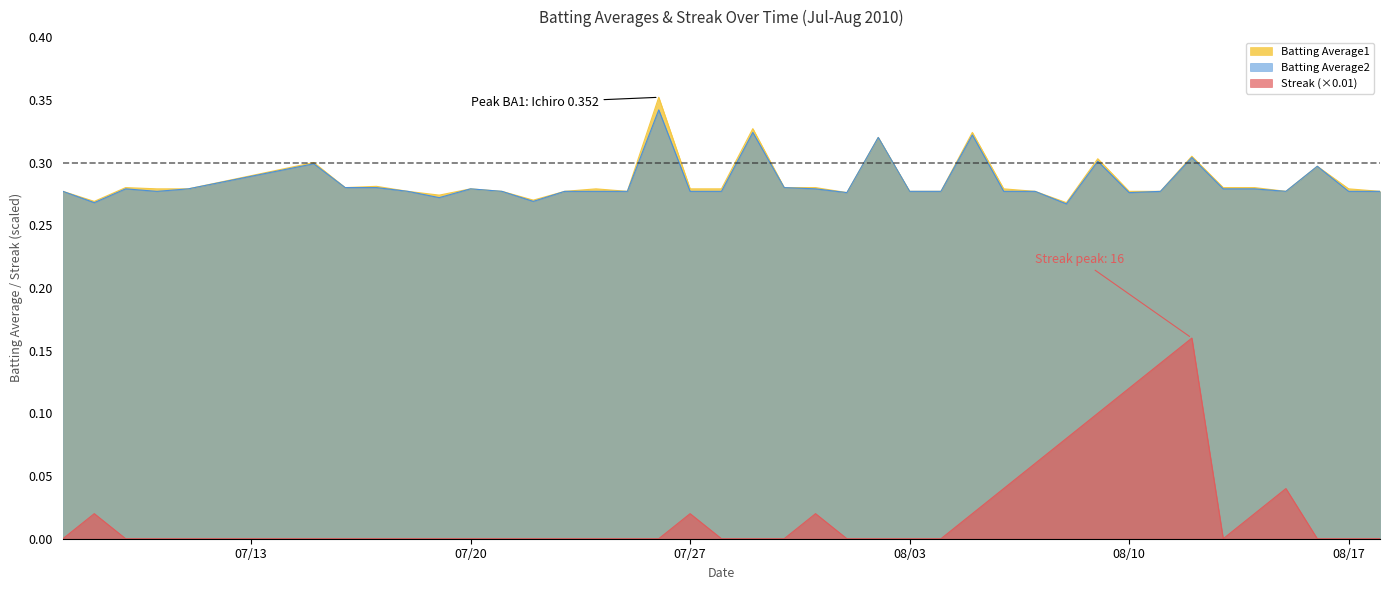

What is the average value of the Batting Average2 series?

0.3